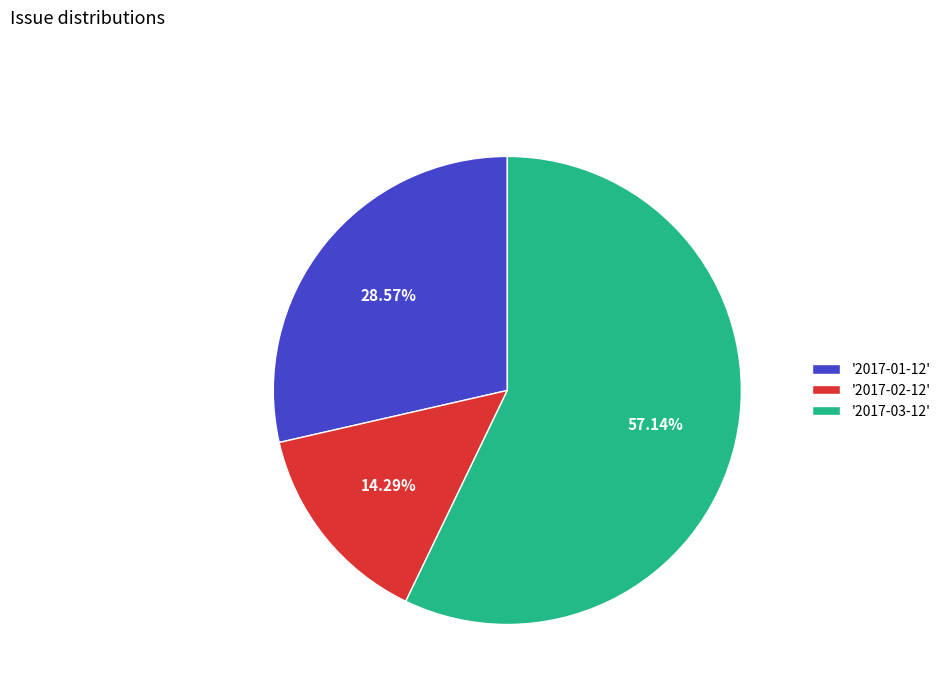

Which slice is the smallest?

'2017-02-12'